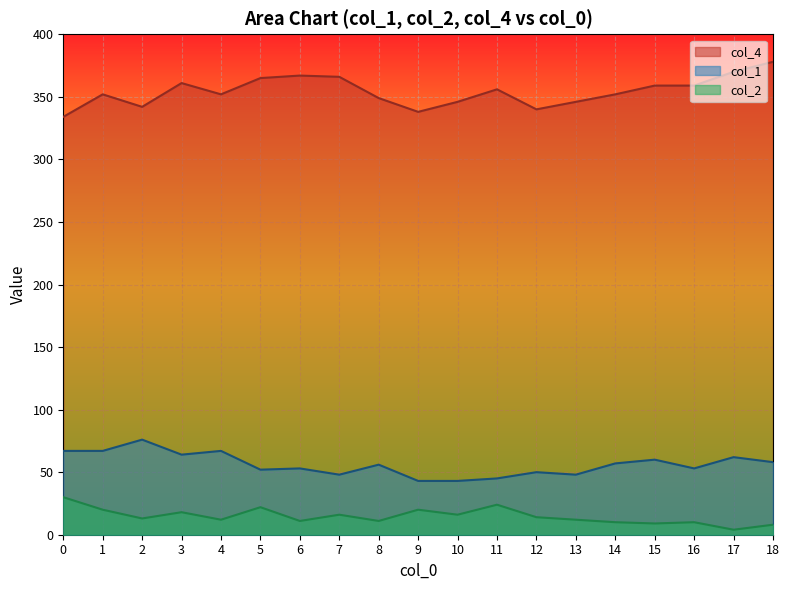

What is the minimum value for col_2?

4